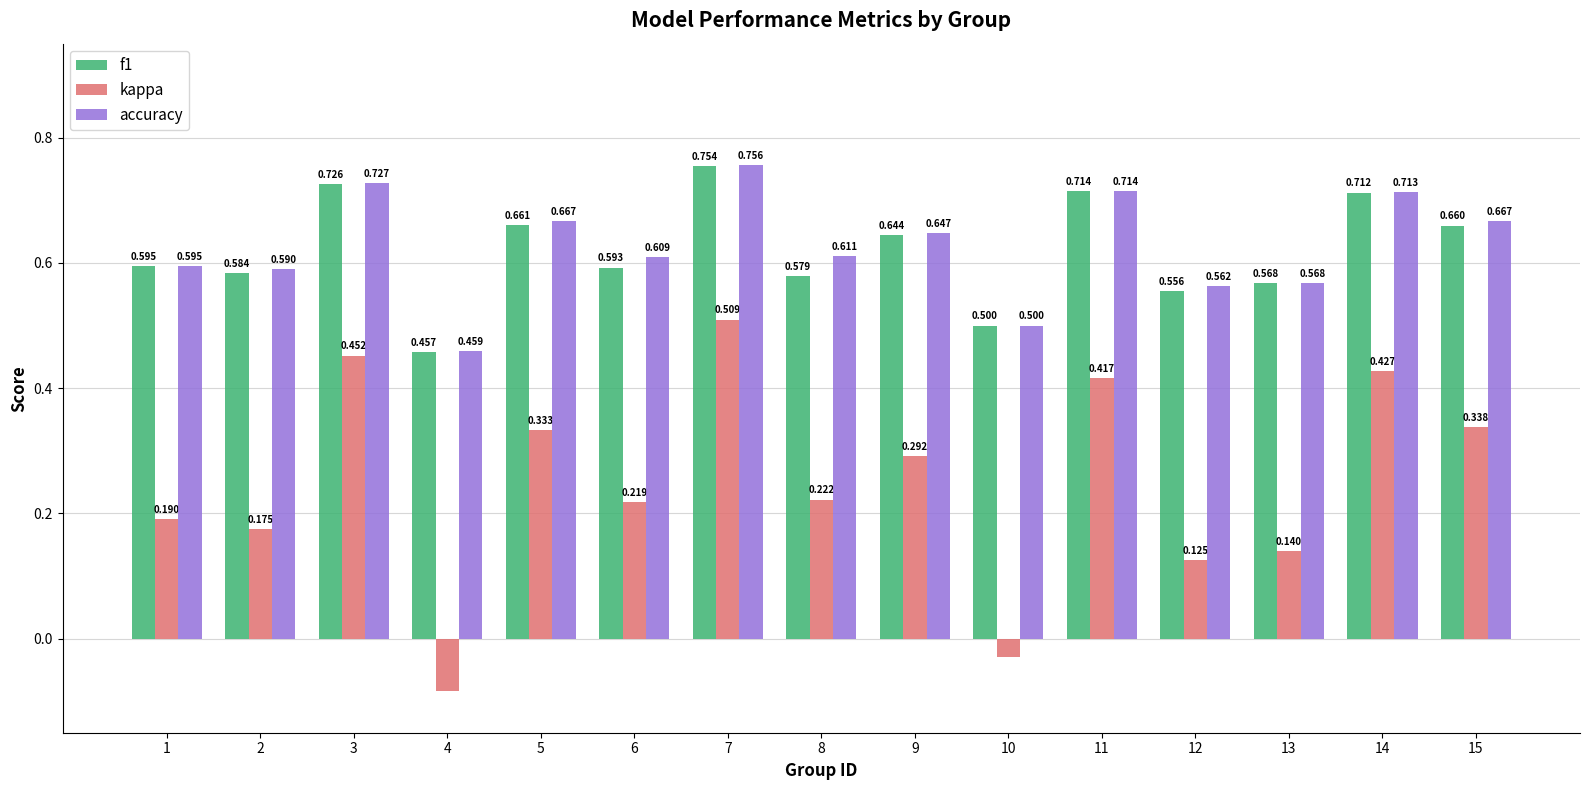

Which series changed the most between 1 and 9?

kappa